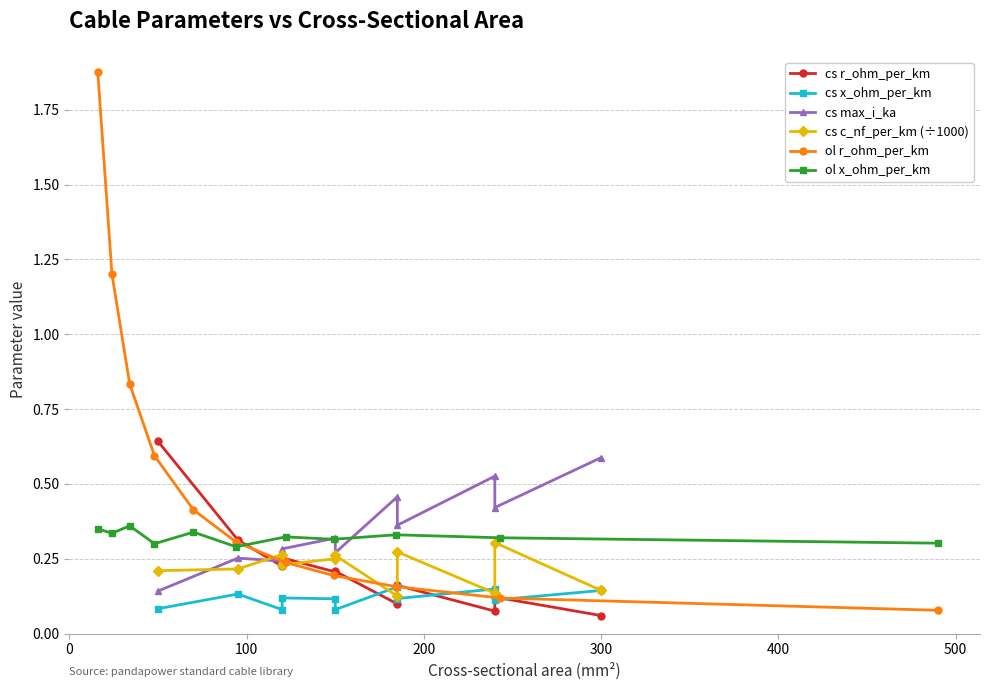

How many ol x_ohm_per_km values are between 0 and 1?

11